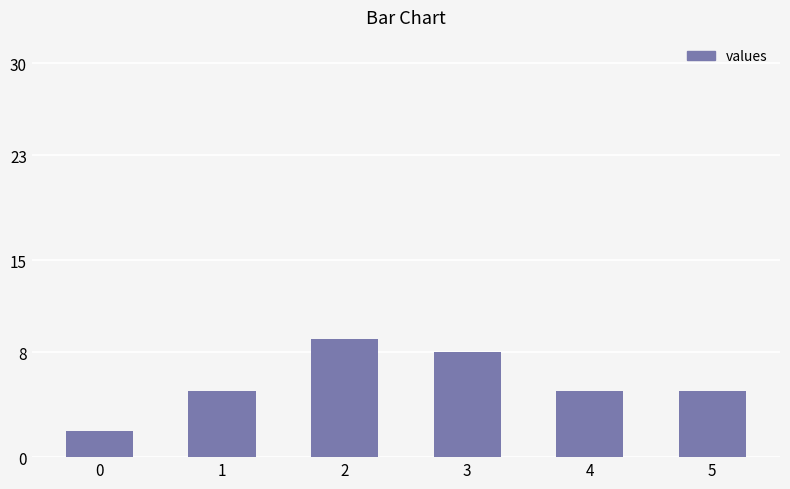

Between 2 and 3, which is larger?

2